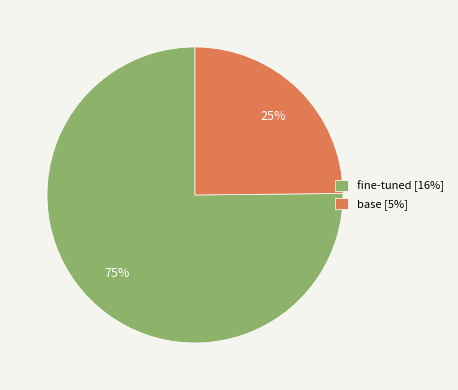

The base slice represents 25% of the pie. True or false?

True